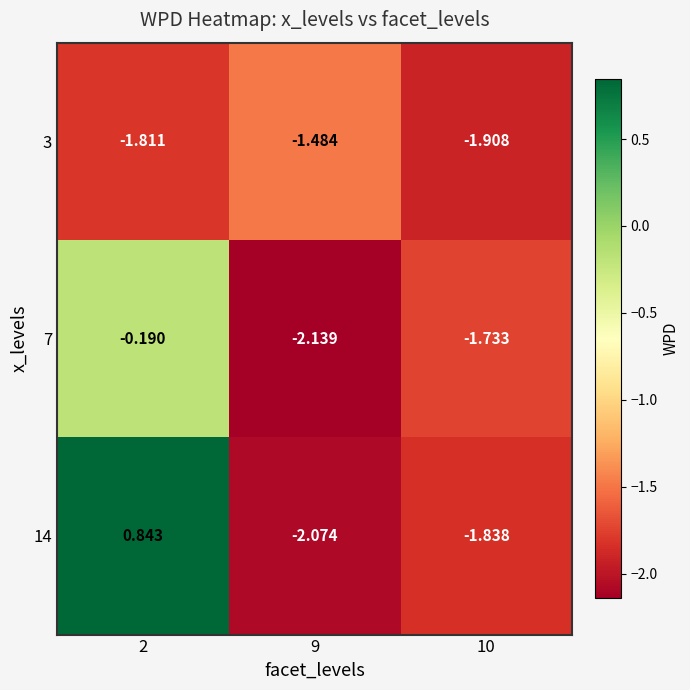

Is the value of 3 at 10 greater than the value of 14 at 9?

Yes